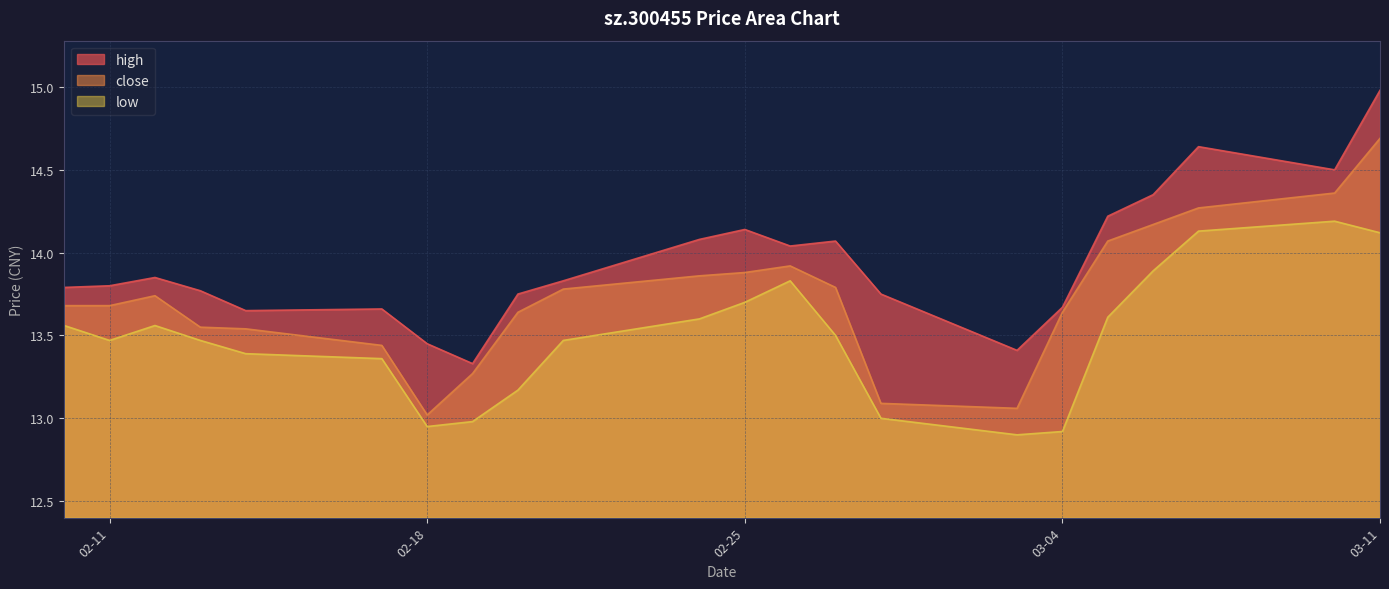

True or false: close has more than 1 interior local peaks.

True